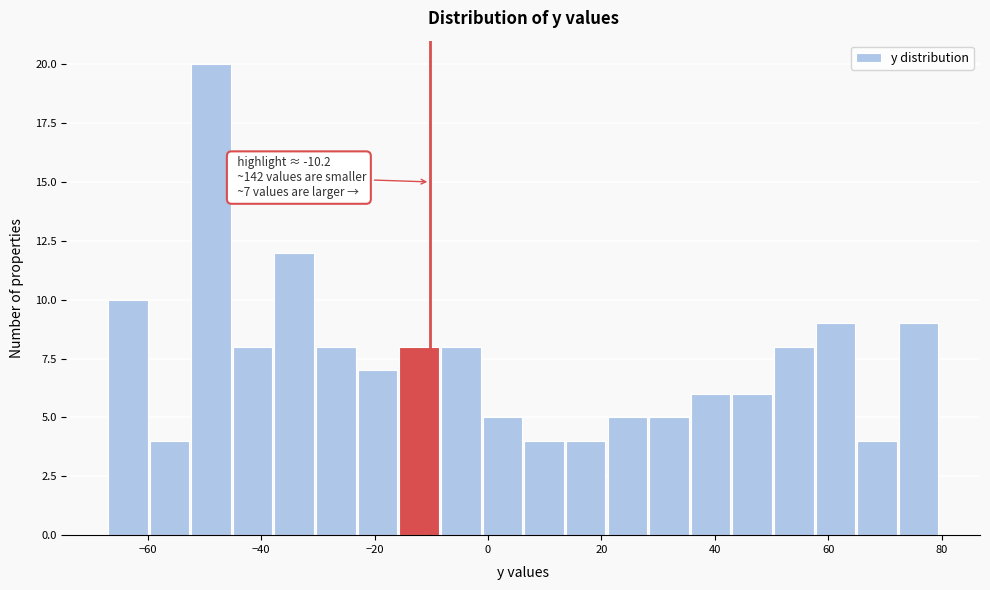

Read against the x-axis, roughly where is the centre of the tallest bar?

-48